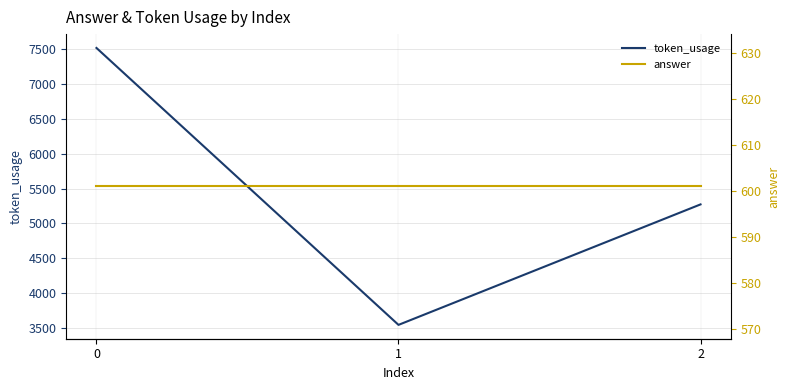

The token_usage series shows 2618 at 2. True or false?

False